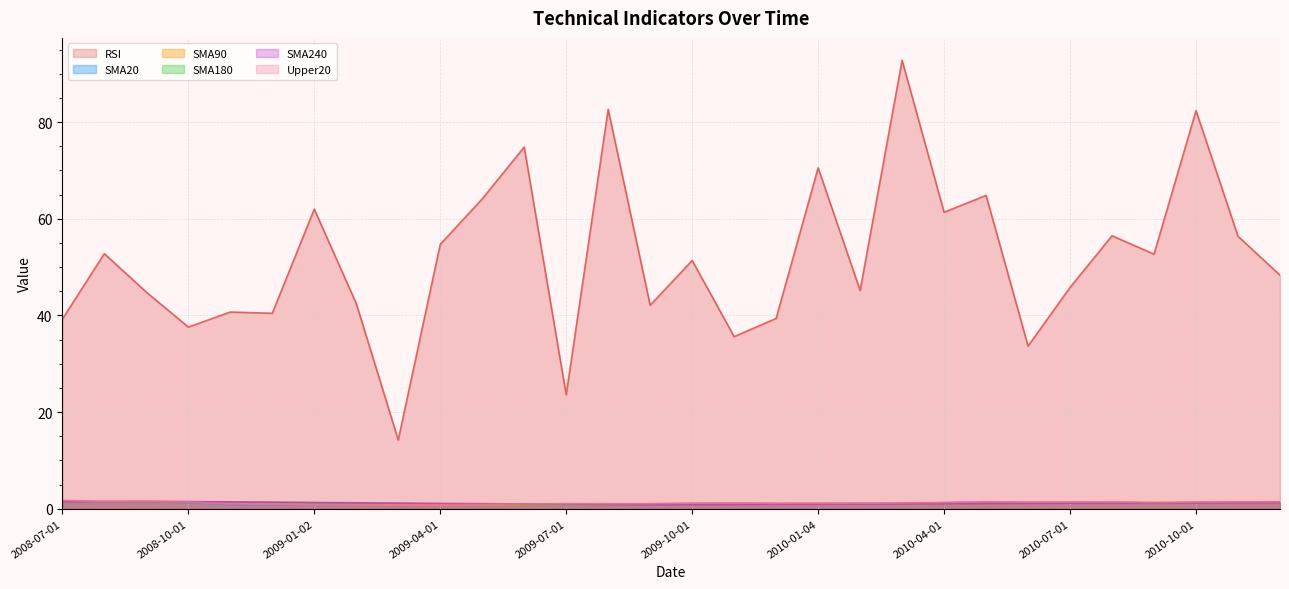

The SMA20 series shows 1.6 at 2008-07-01. True or false?

True